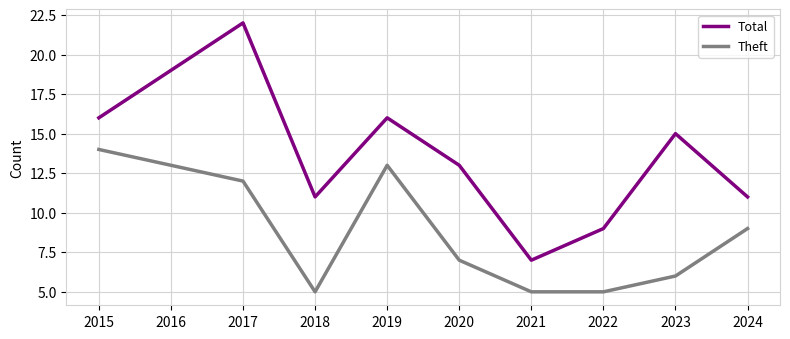

Read the Total value at 2017.

22